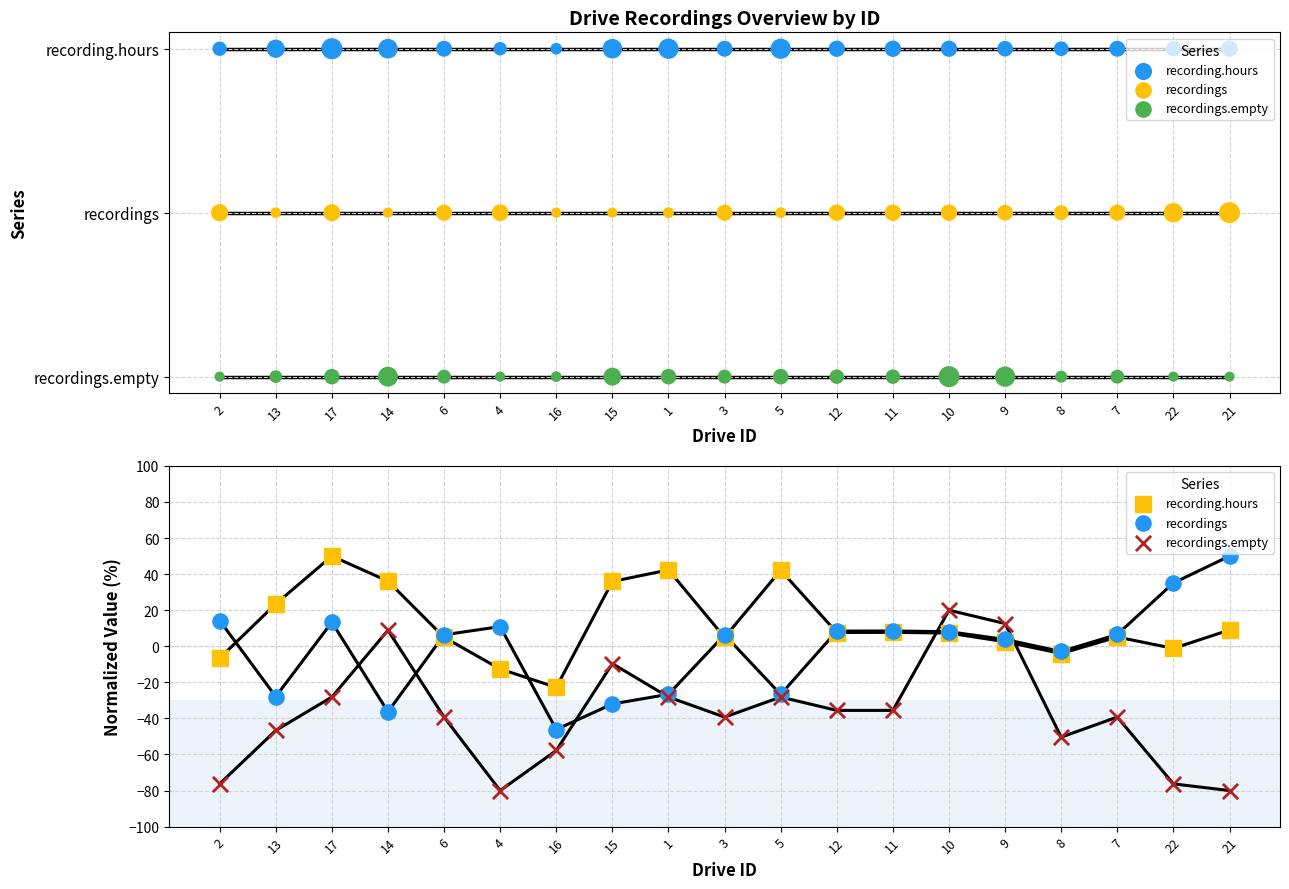

Is the value of recording.hours at 22 greater than the value of recordings.empty at 4?

Yes